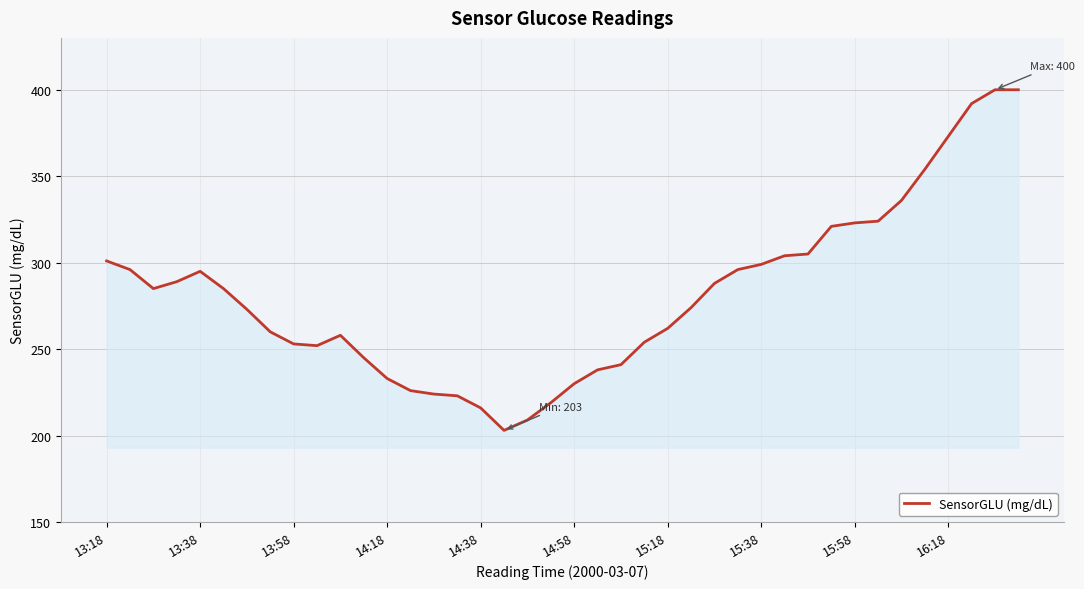

What is the maximum value shown in the chart?

400